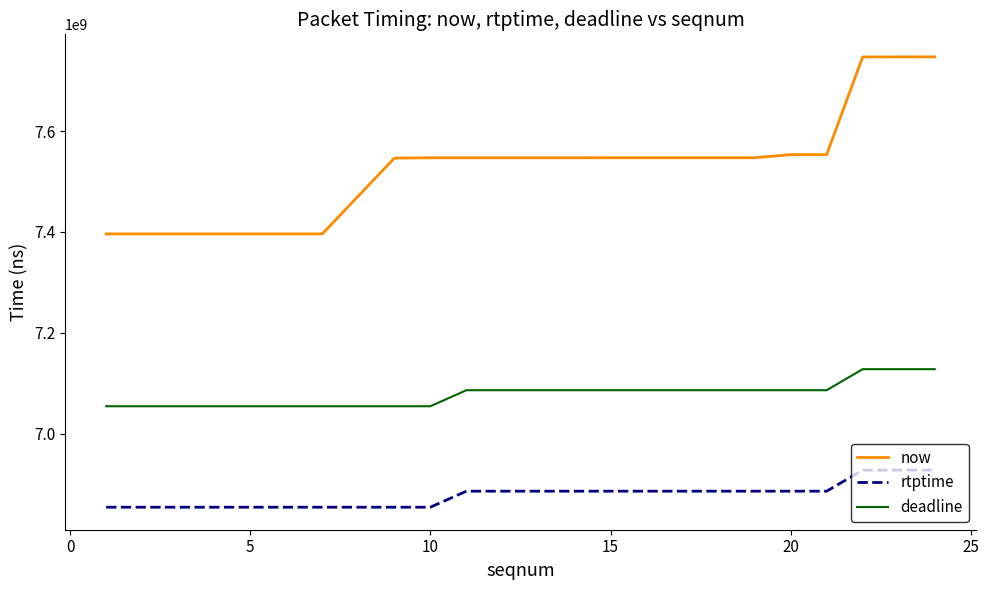

What is the highest value of the deadline series?

7128200000